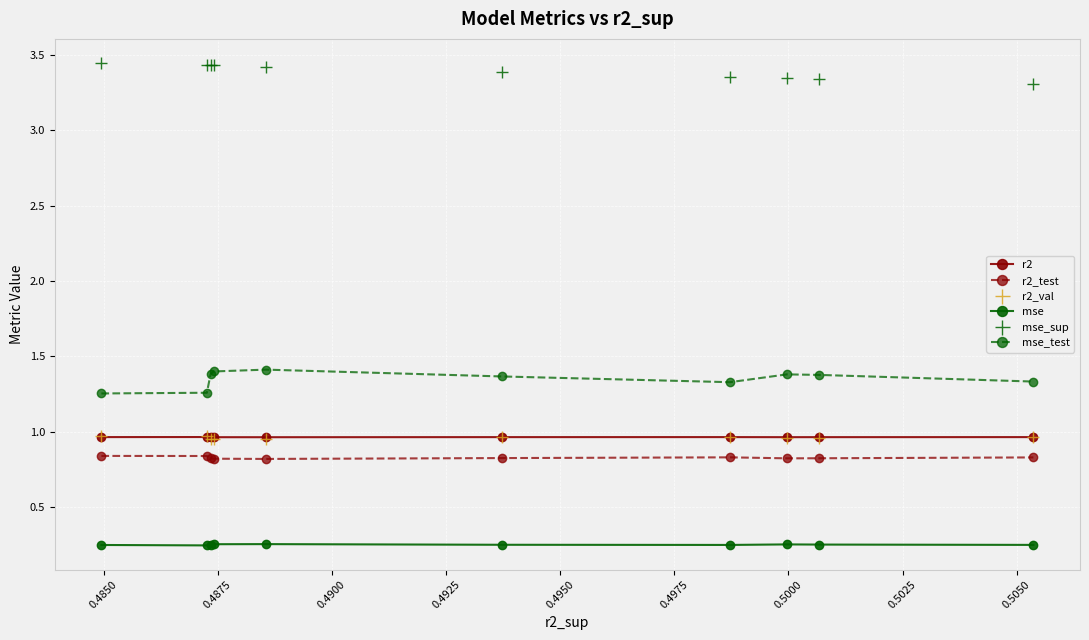

True or false: r2 has more than 1 points higher than both neighbors.

True